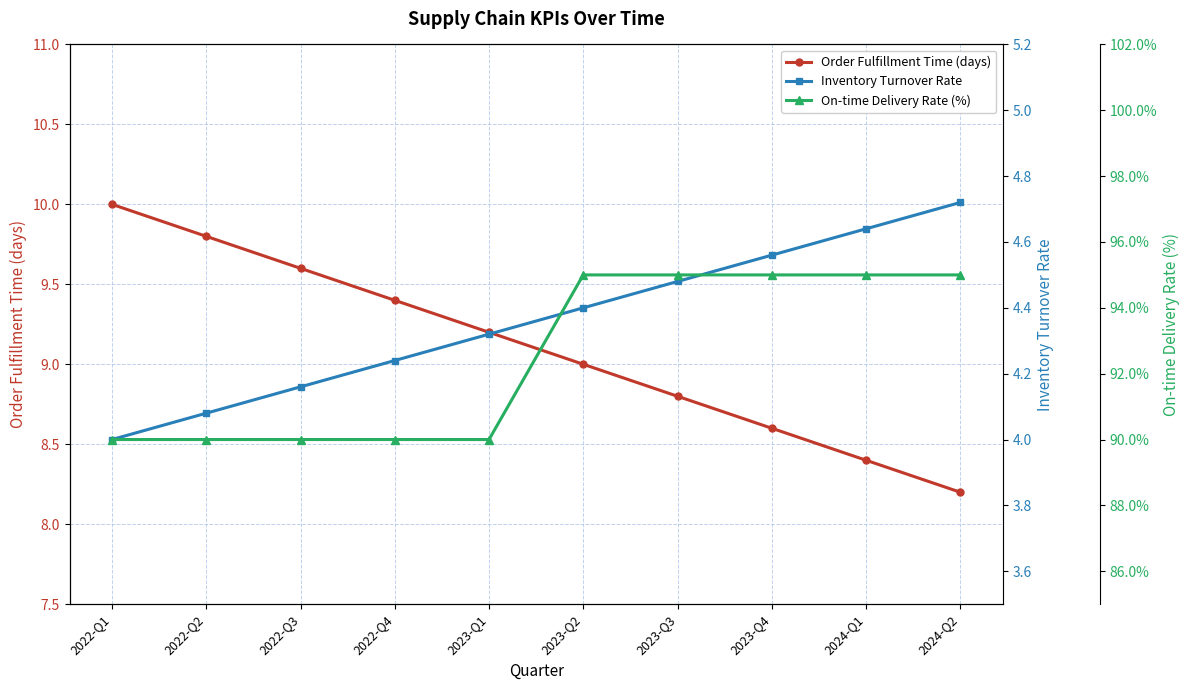

What is the label of the 9th point from the right?

2022-Q2